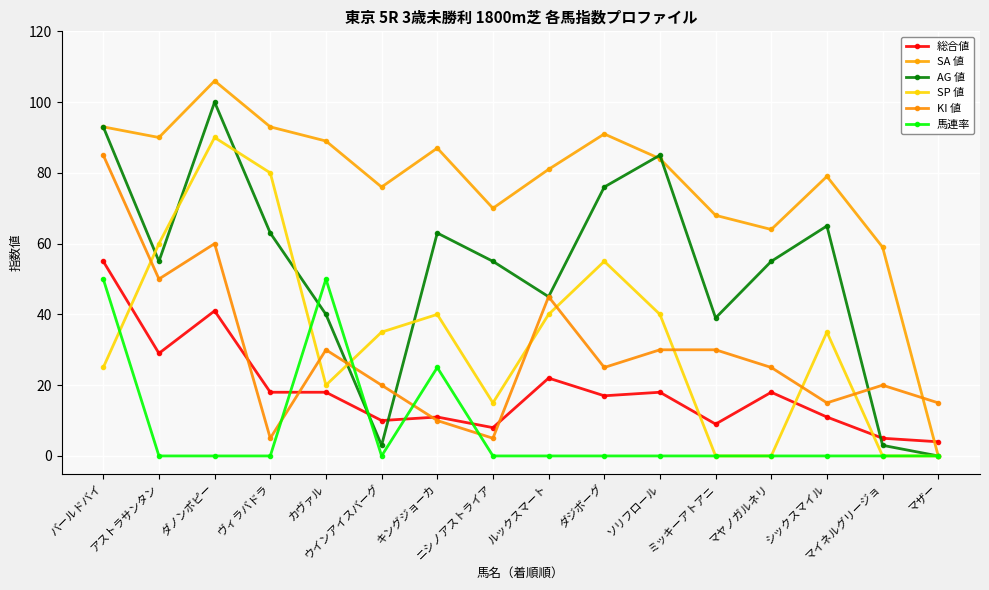

What value does the SA 値 series have at ソリフロール, to the nearest 50?

100